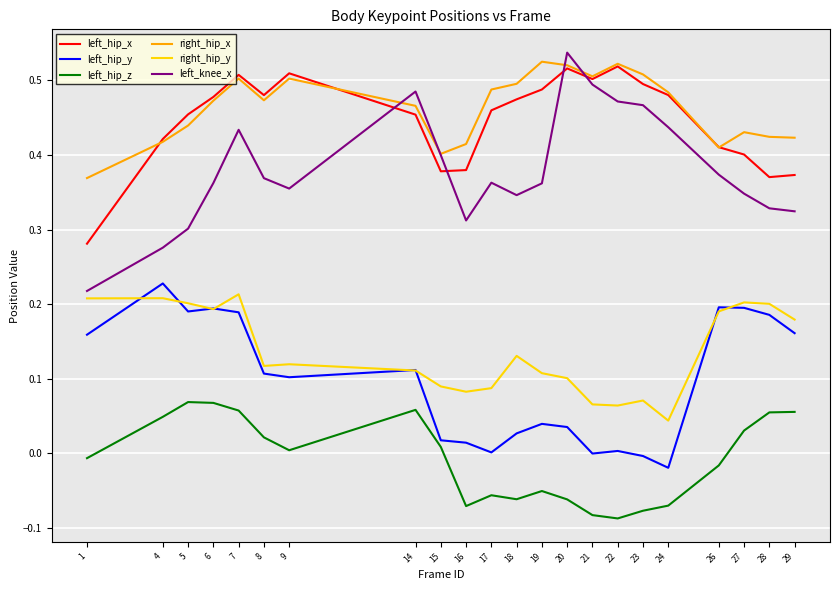

True or false: left_hip_y has more than 1 interior local peaks.

True